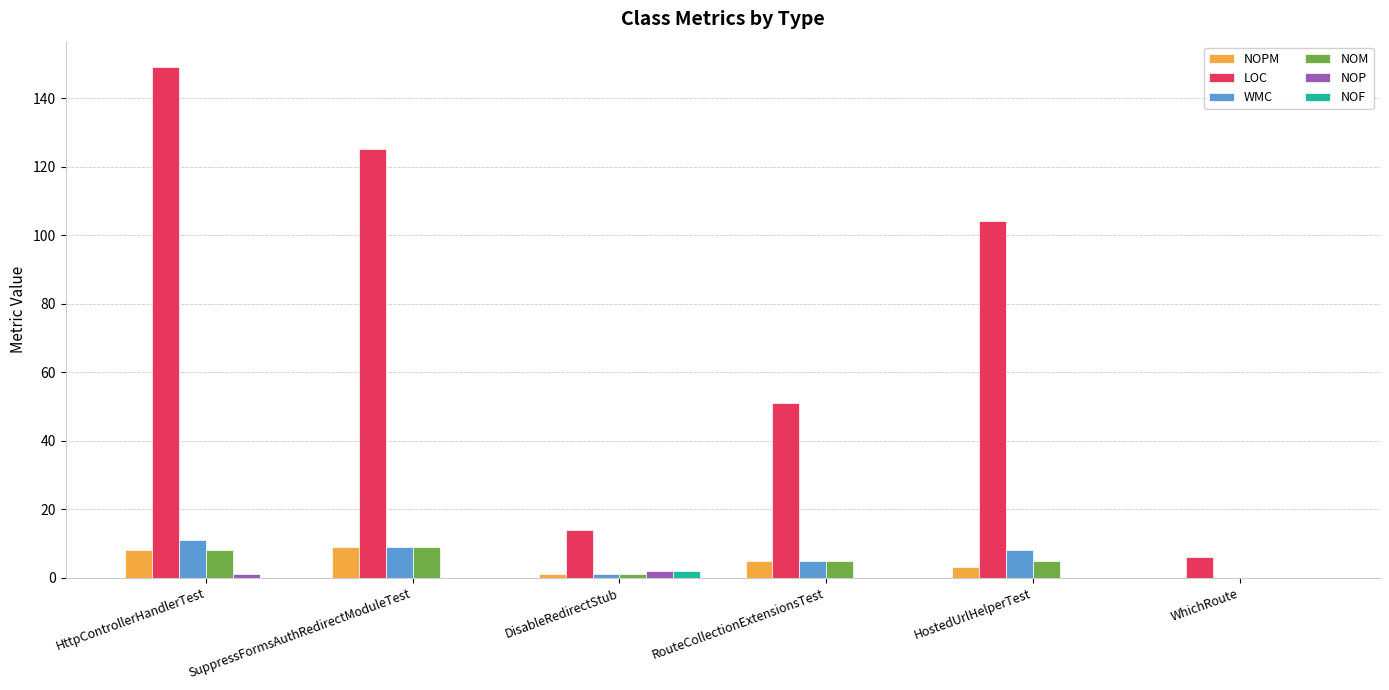

What is the sum of all WMC values?

34